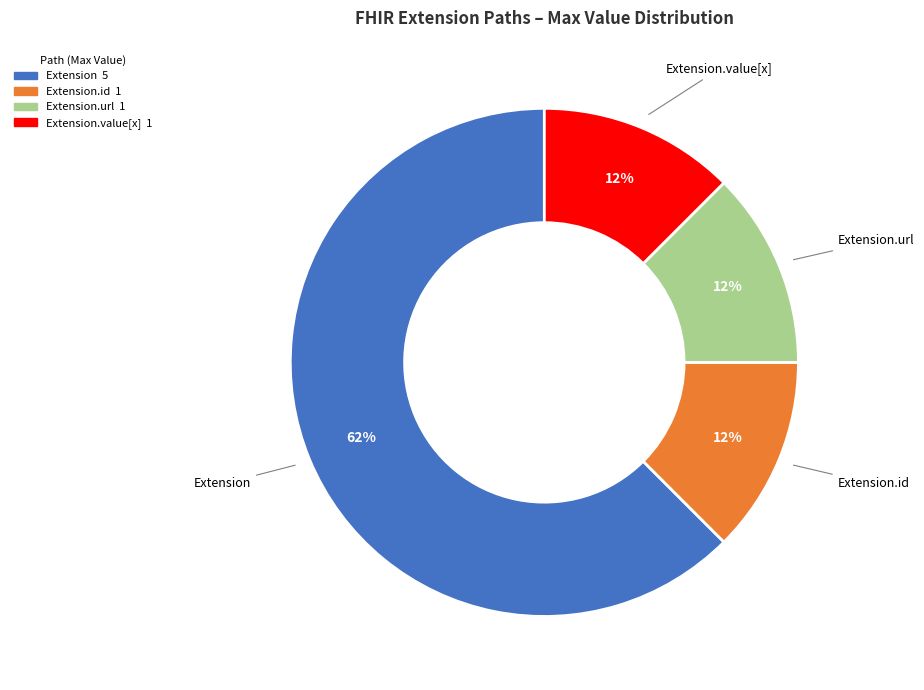

Is there a majority slice in this chart?

Yes